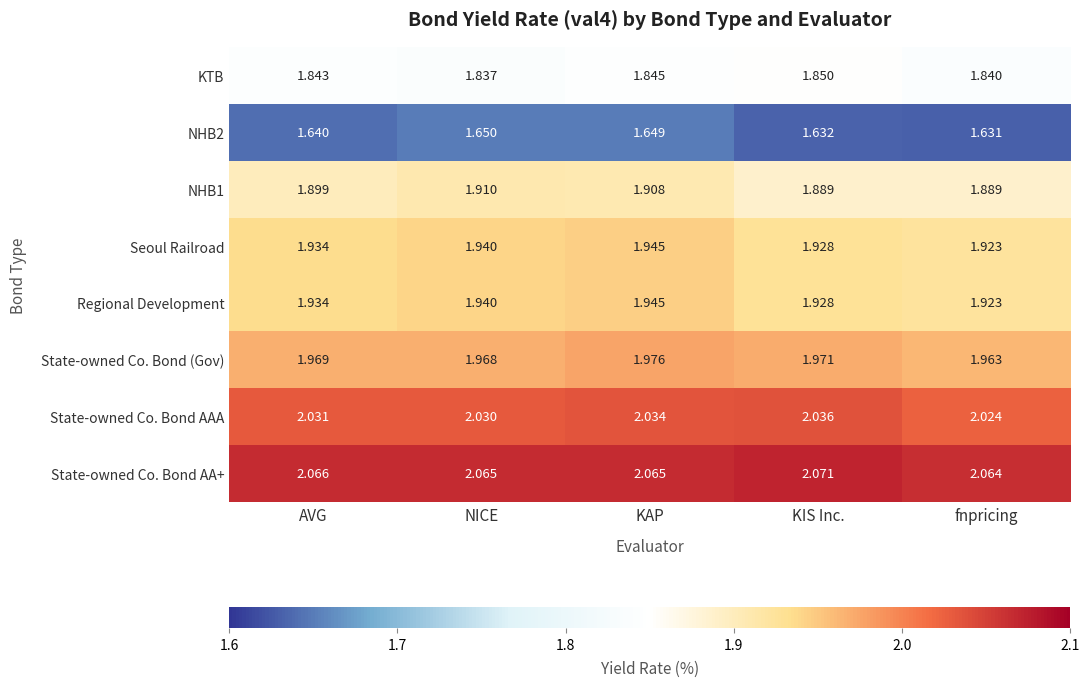

Where is Regional Development nearest to the value 1?

fnpricing